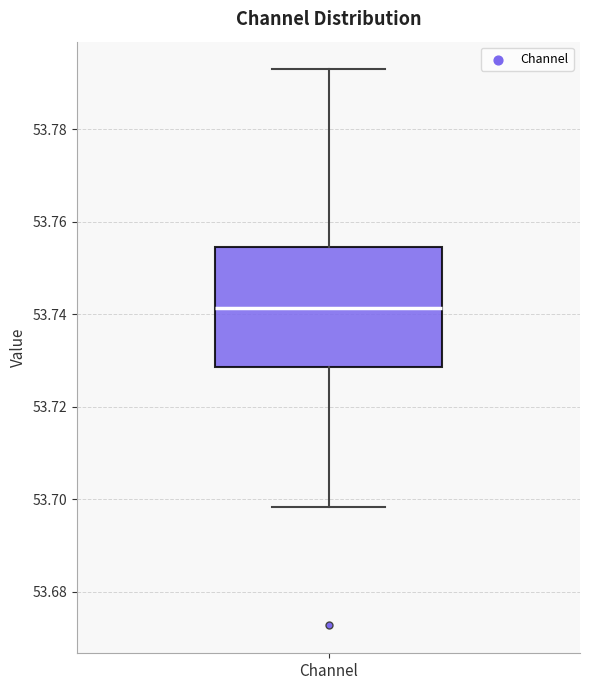

Read this box plot against the y-axis: the position of the median line, the range covered by the box, and the ends of both whiskers. The values are not printed on the chart, so give them approximately, as read against the axis.

median 53.742, box 53.728 to 53.754, whiskers 53.698 to 53.792